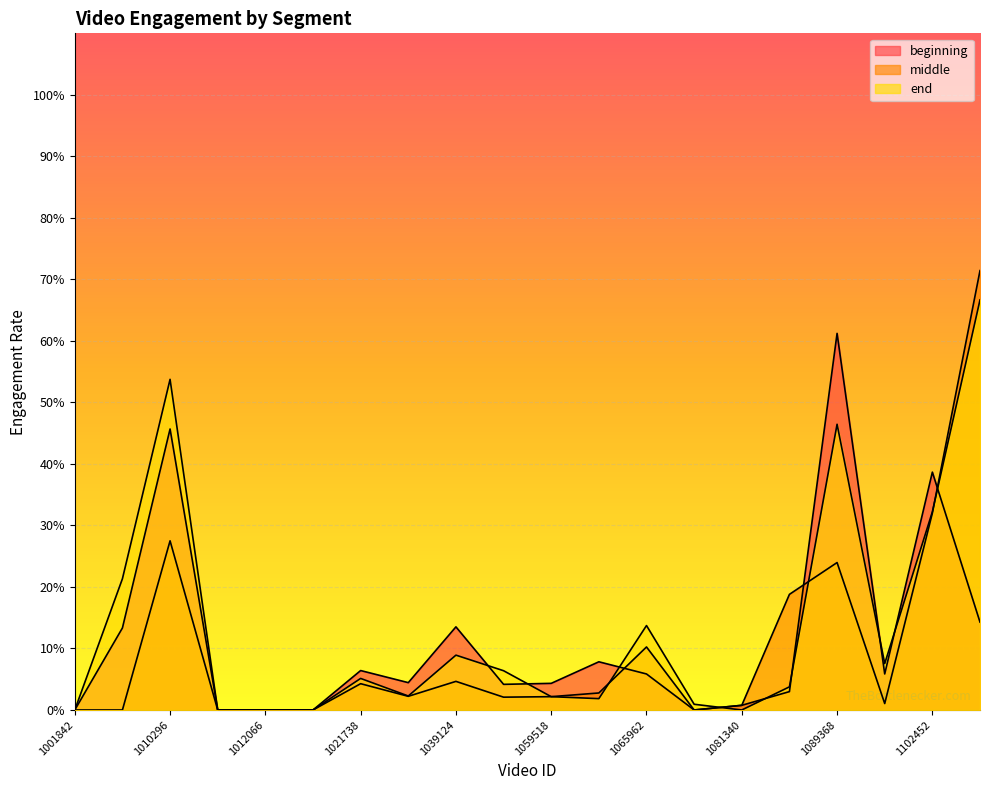

The beginning series shows 0.0 at 1059518. True or false?

True